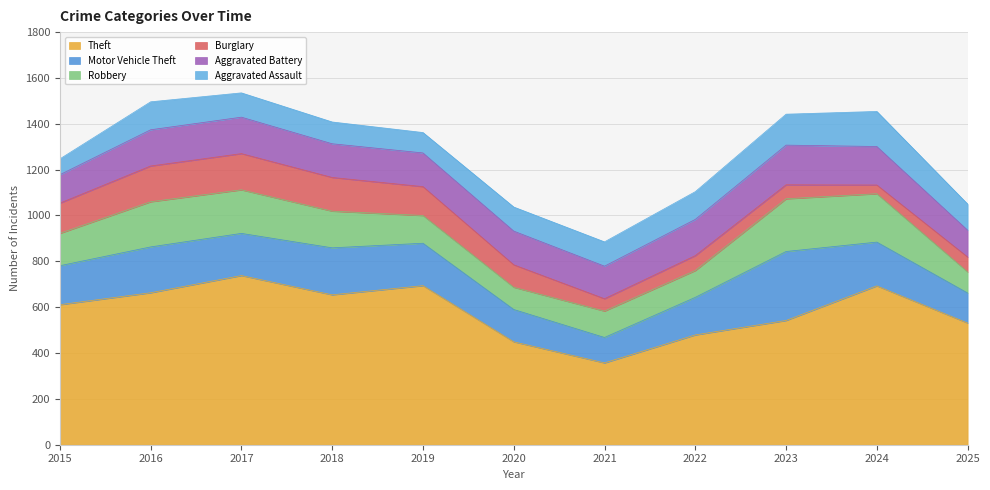

How many interior local peaks does the Theft series have?

3